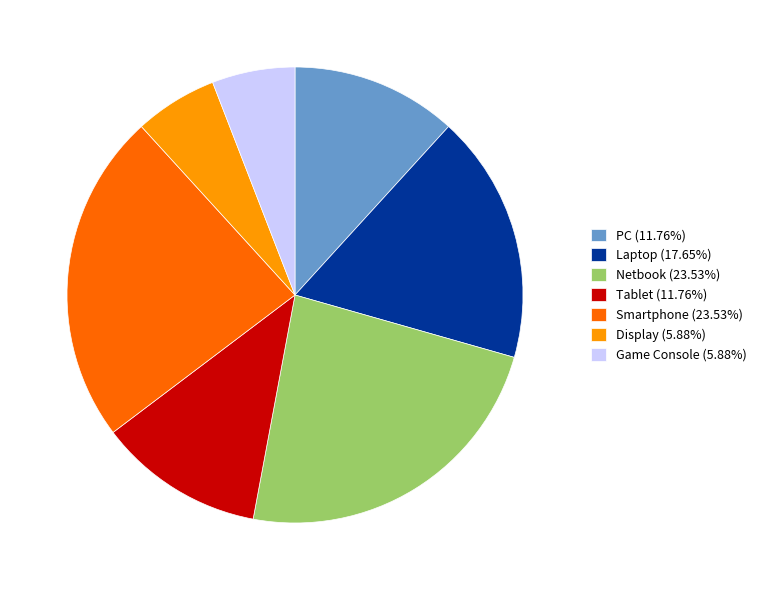

Is Tablet (11.76%) the majority of the pie?

No